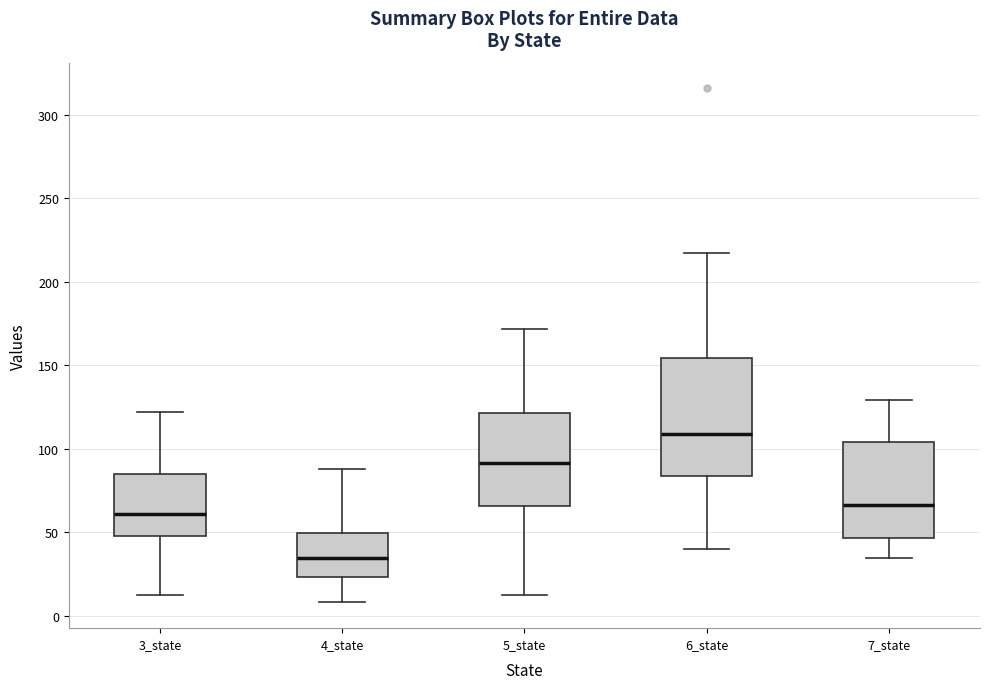

Reading left to right, transcribe this box plot: for each box, give where its median line is, the range the box spans, and where its two whiskers end, as read against the y-axis. The values are not printed on the chart, so give them approximately, as read against the axis.

3_state: median 60, box 50 to 85, whiskers 10 to 120
4_state: median 35, box 25 to 50, whiskers 10 to 90
5_state: median 90, box 65 to 120, whiskers 10 to 170
6_state: median 110, box 85 to 155, whiskers 40 to 215
7_state: median 65, box 45 to 105, whiskers 35 to 130